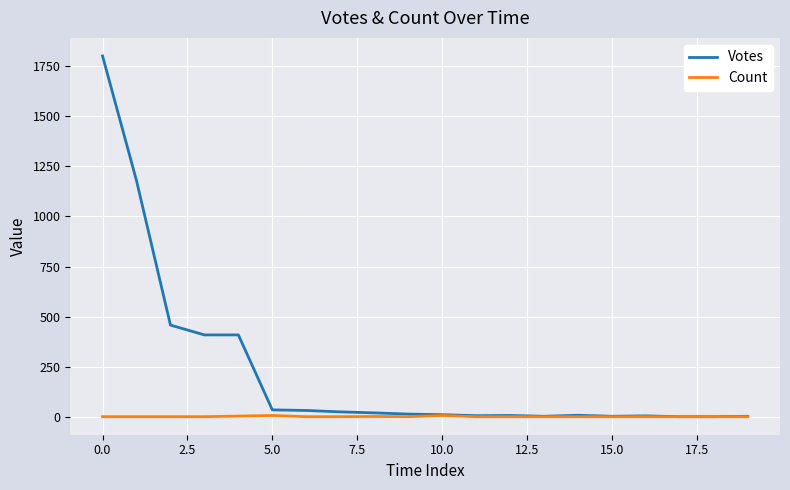

Rank the series by their average value, from highest to lowest.

Votes, Count